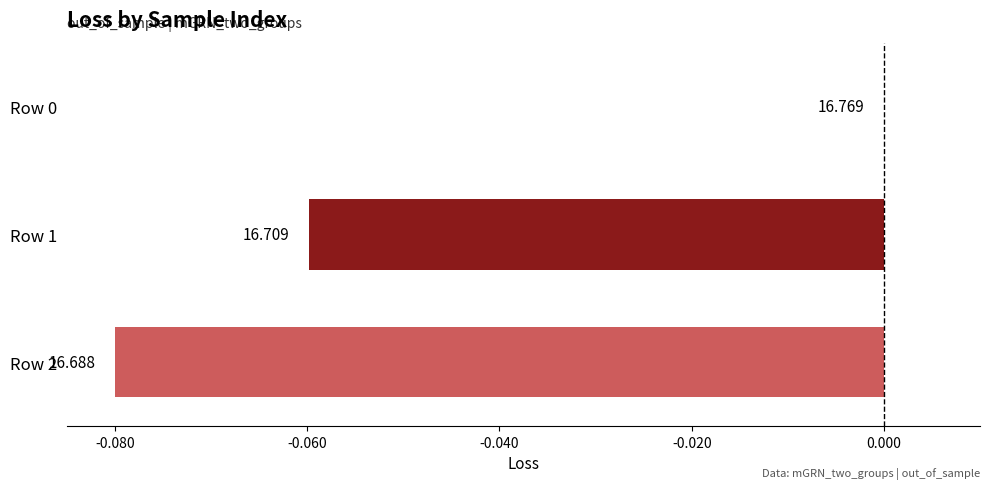

Reading left to right, transcribe all the data shown in this chart.

0.0	-0.1	-0.1